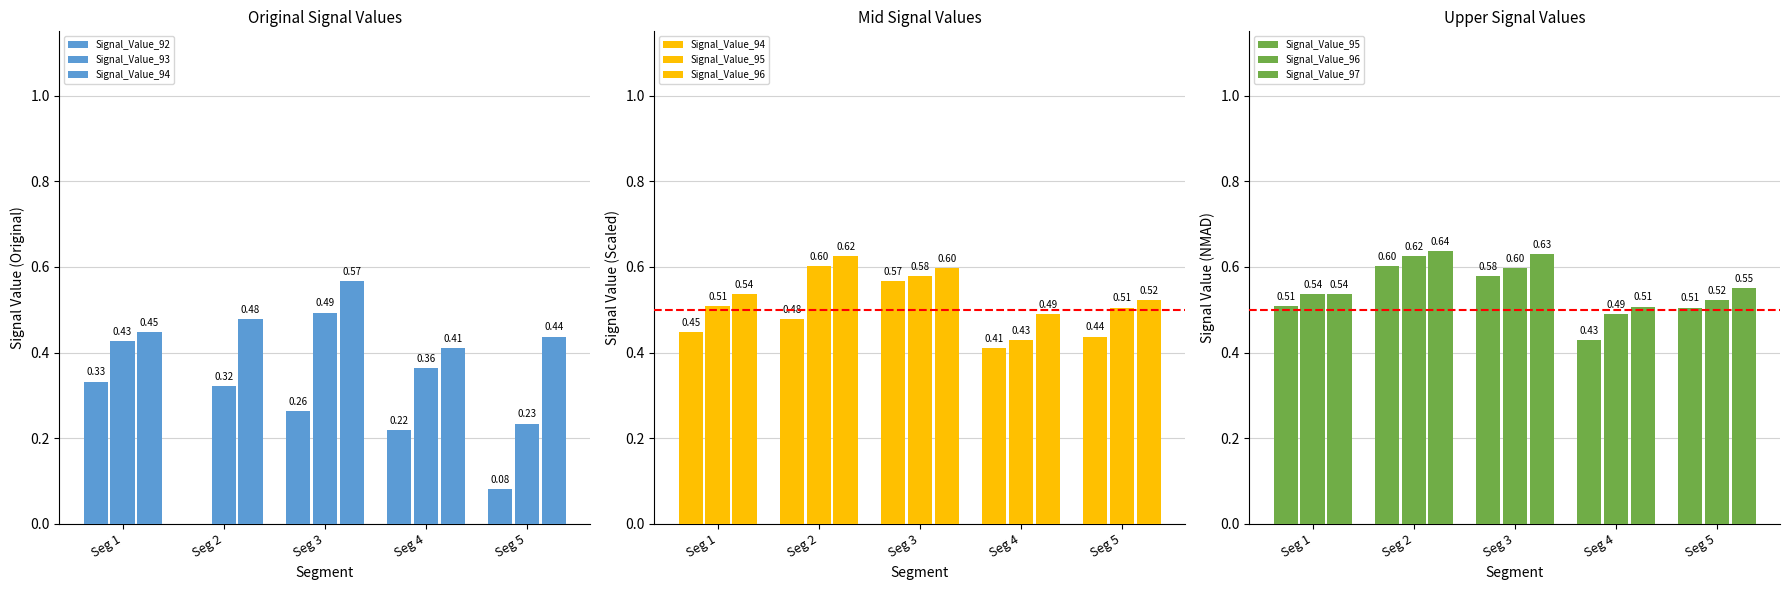

What are all the series names shown in the legend?

Signal_Value_92, Signal_Value_93, Signal_Value_94, Signal_Value_95, Signal_Value_96, Signal_Value_97